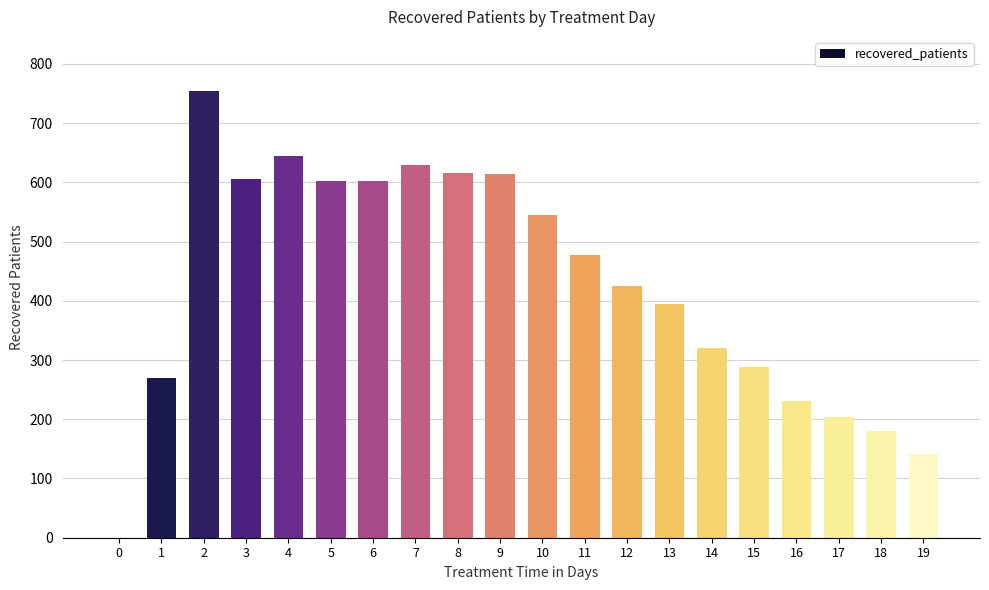

Are the bars horizontal?

No